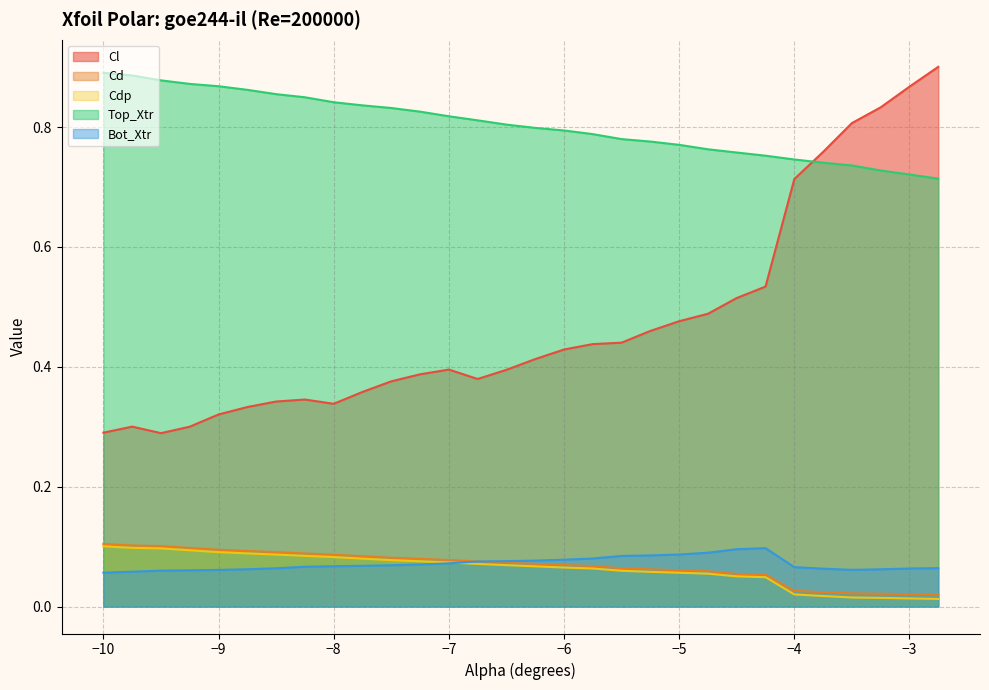

Reading left to right, list all the values displayed in this chart.

Cl: 0.3	0.3	0.3	0.3	0.3	0.3	0.3	0.3	0.3	0.4	0.4	0.4	0.4	0.4	0.4	0.4	0.4	0.4	0.4	0.5	0.5	0.5	0.5	0.5	0.7	0.8	0.8	0.8	0.9	0.9
Cd: 0.1	0.1	0.1	0.1	0.1	0.1	0.1	0.1	0.1	0.1	0.1	0.1	0.1	0.1	0.1	0.1	0.1	0.1	0.1	0.1	0.1	0.1	0.1	0.1	0.0	0.0	0.0	0.0	0.0	0.0
Cdp: 0.1	0.1	0.1	0.1	0.1	0.1	0.1	0.1	0.1	0.1	0.1	0.1	0.1	0.1	0.1	0.1	0.1	0.1	0.1	0.1	0.1	0.1	0.1	0.0	0.0	0.0	0.0	0.0	0.0	0.0
Top_Xtr: 0.9	0.9	0.9	0.9	0.9	0.9	0.9	0.8	0.8	0.8	0.8	0.8	0.8	0.8	0.8	0.8	0.8	0.8	0.8	0.8	0.8	0.8	0.8	0.8	0.7	0.7	0.7	0.7	0.7	0.7
Bot_Xtr: 0.1	0.1	0.1	0.1	0.1	0.1	0.1	0.1	0.1	0.1	0.1	0.1	0.1	0.1	0.1	0.1	0.1	0.1	0.1	0.1	0.1	0.1	0.1	0.1	0.1	0.1	0.1	0.1	0.1	0.1